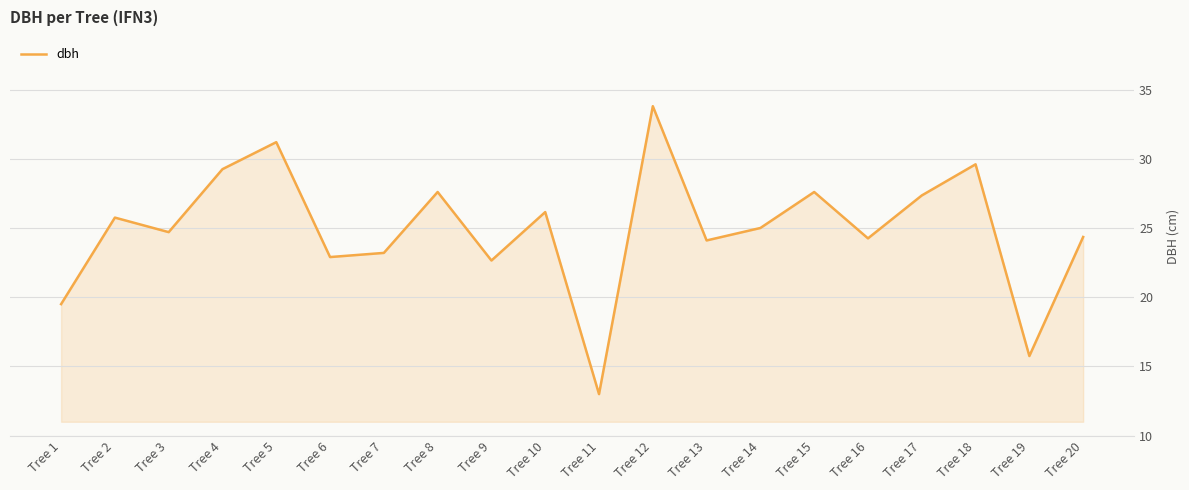

Does the chart have visible grid lines?

Yes